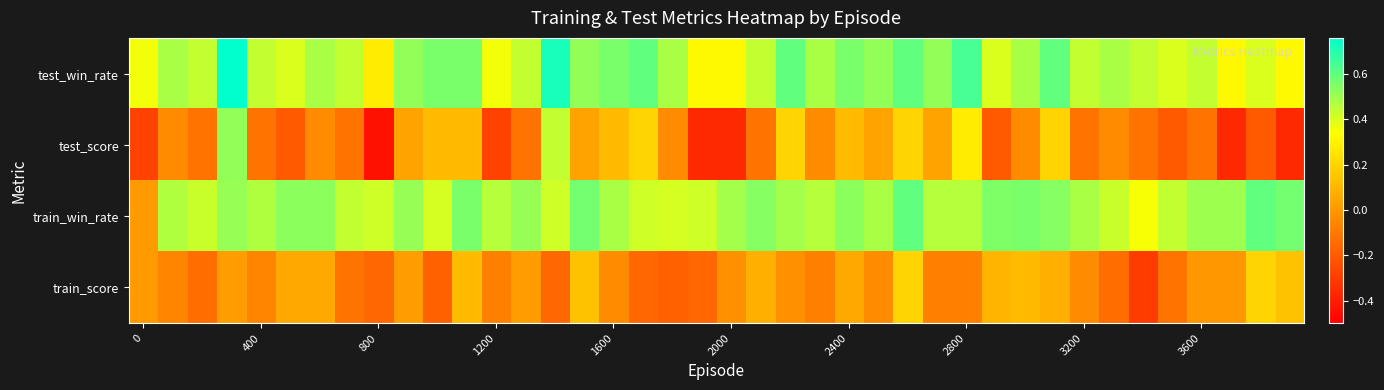

What is the smallest value displayed?

-0.4